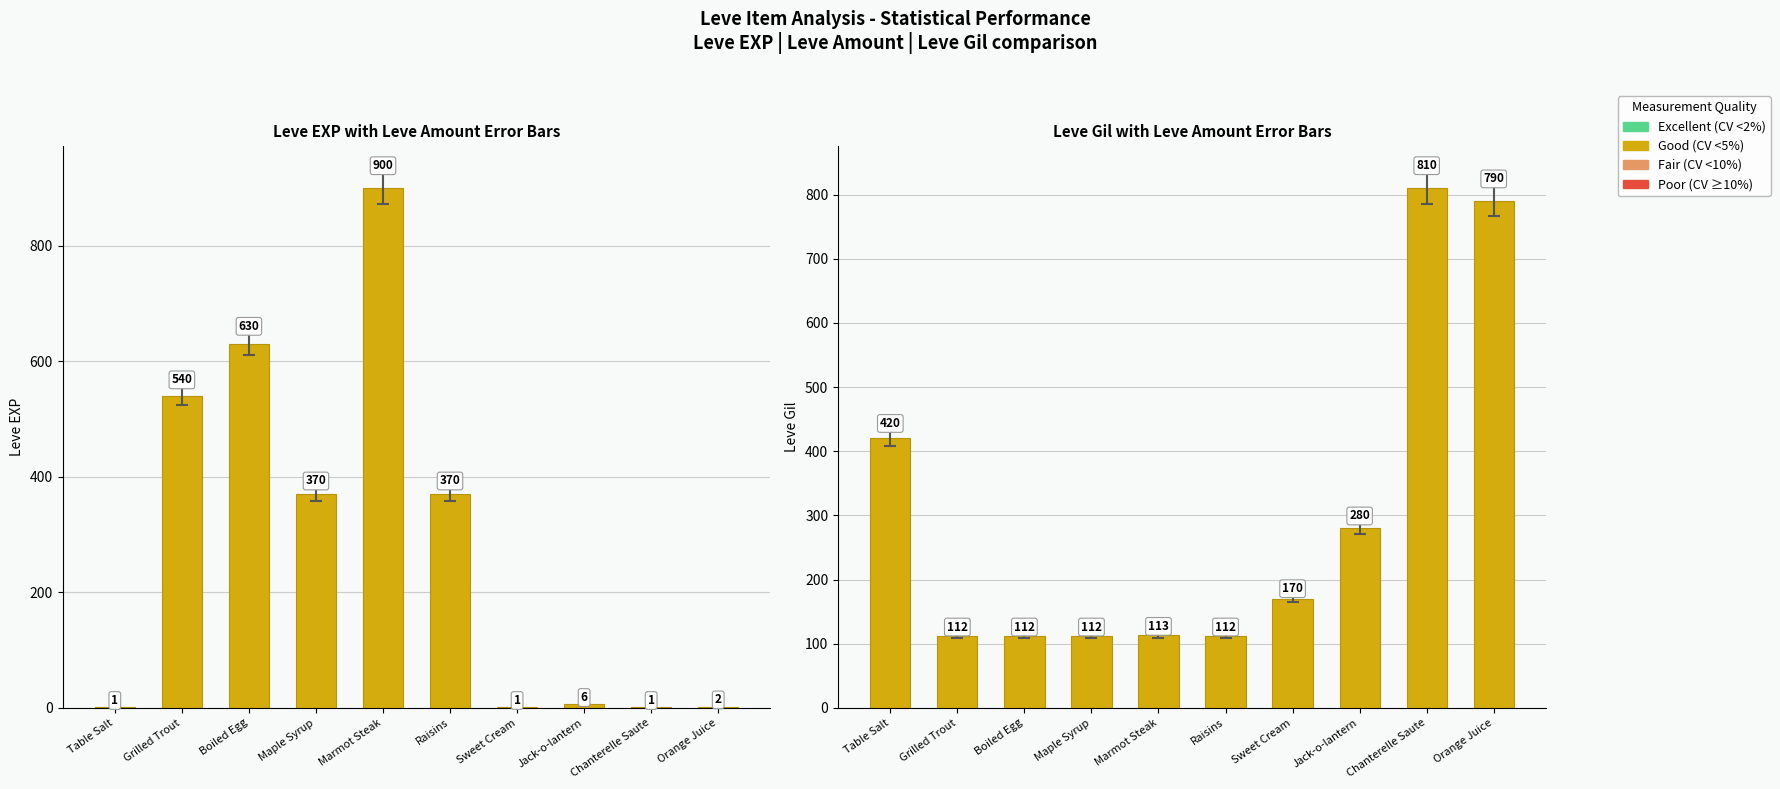

What is the value of the Leve Gil bar at the 2nd from the left?

112